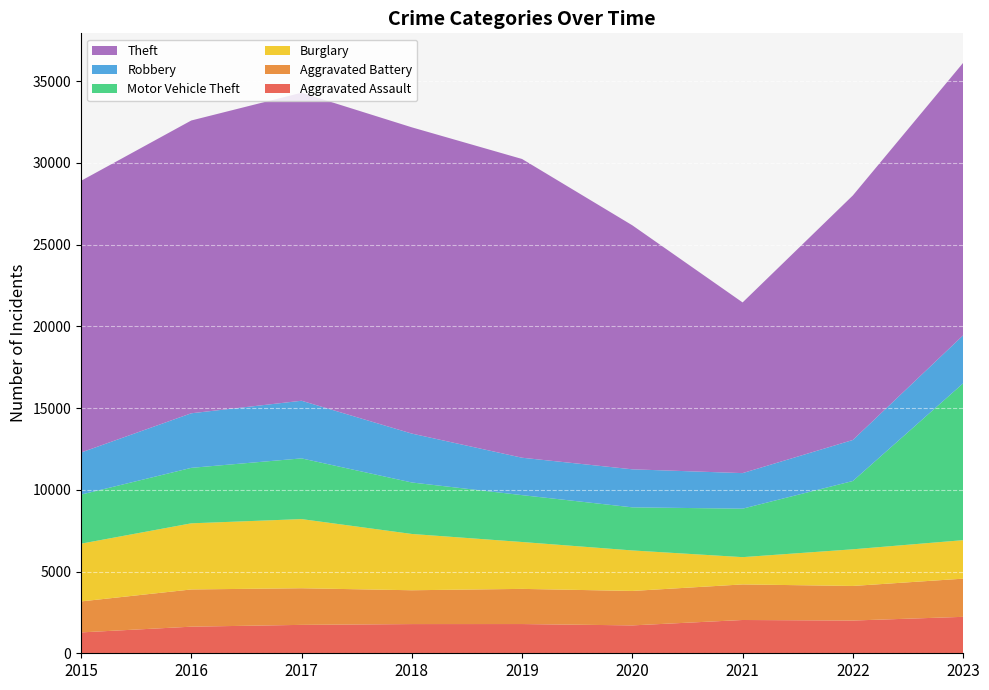

Reading left to right, what are all the values shown in this chart?

Aggravated Assault: 2015=1277	2016=1627	2017=1738	2018=1786	2019=1788	2020=1706	2021=2036	2022=2003	2023=2229
Aggravated Battery: 2015=1895	2016=2277	2017=2240	2018=2069	2019=2151	2020=2107	2021=2176	2022=2115	2023=2335
Burglary: 2015=3532	2016=4046	2017=4231	2018=3444	2019=2868	2020=2478	2021=1669	2022=2243	2023=2356
Motor Vehicle Theft: 2015=3002	2016=3393	2017=3713	2018=3149	2019=2867	2020=2636	2021=2965	2022=4178	2023=9592
Robbery: 2015=2574	2016=3338	2017=3526	2018=2991	2019=2288	2020=2326	2021=2175	2022=2509	2023=2937
Theft: 2015=16621	2016=17911	2017=18841	2018=18734	2019=18274	2020=14926	2021=10441	2022=14959	2023=16668